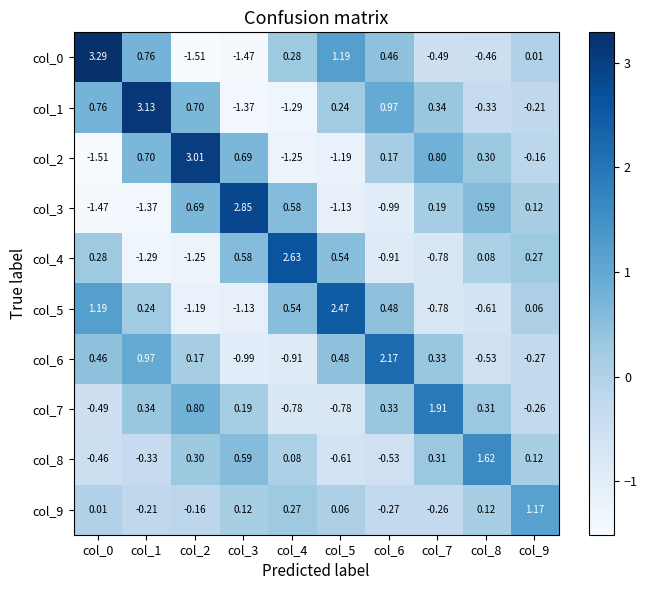

What is the total value across all series at col_8?

1.1